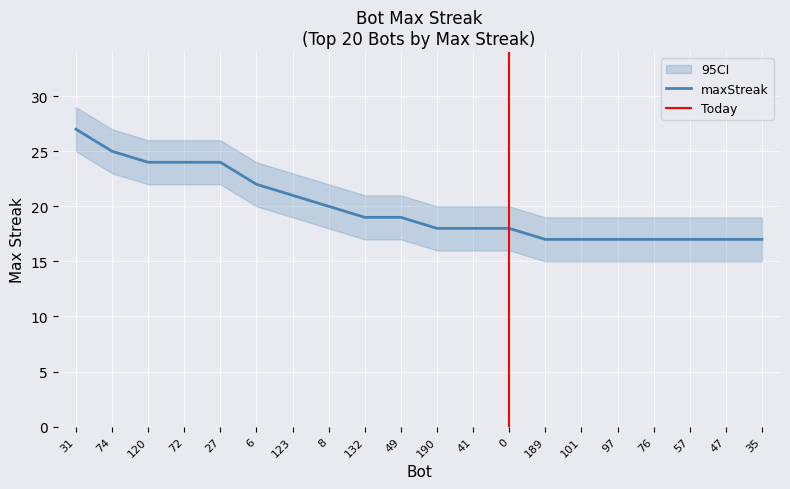

What is the value of the 6th point from the left?

22